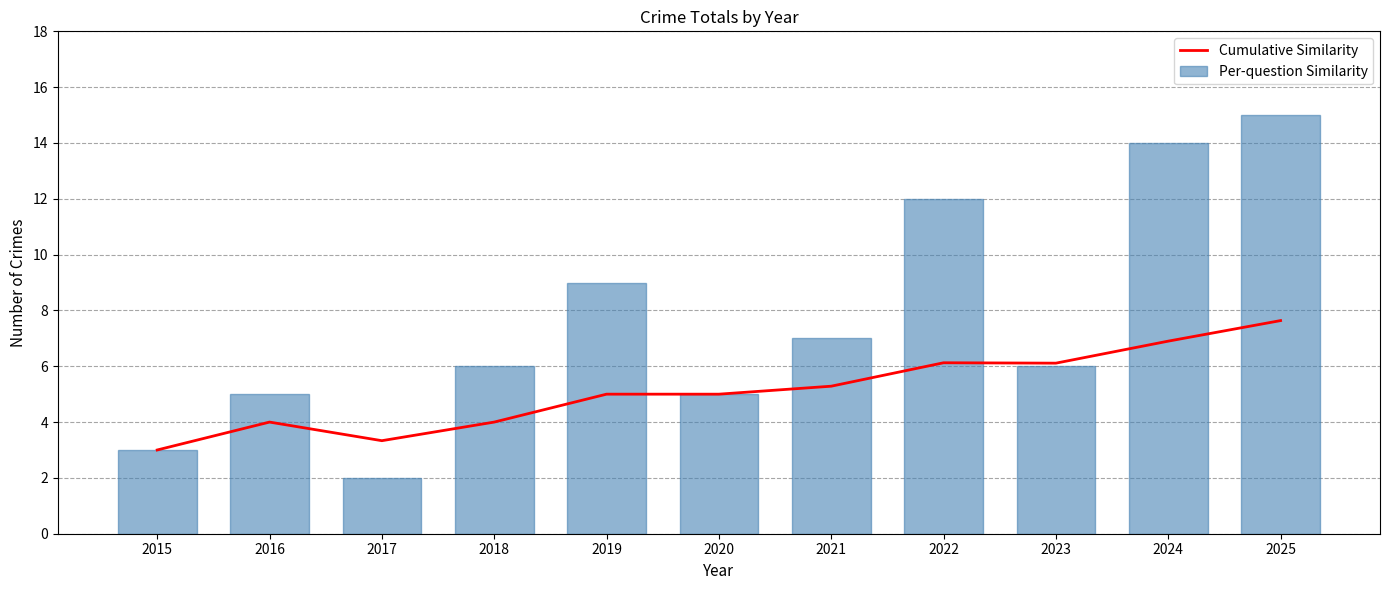

What is the highest value of the Per-question Similarity series?

15